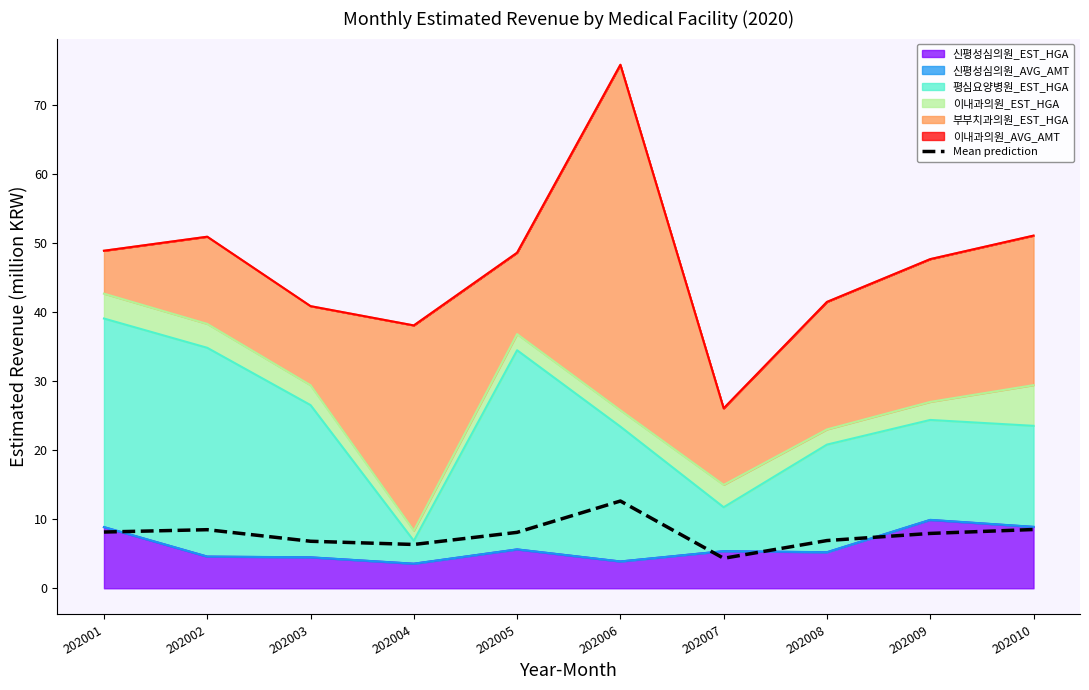

How many lines are shown in the chart?

1